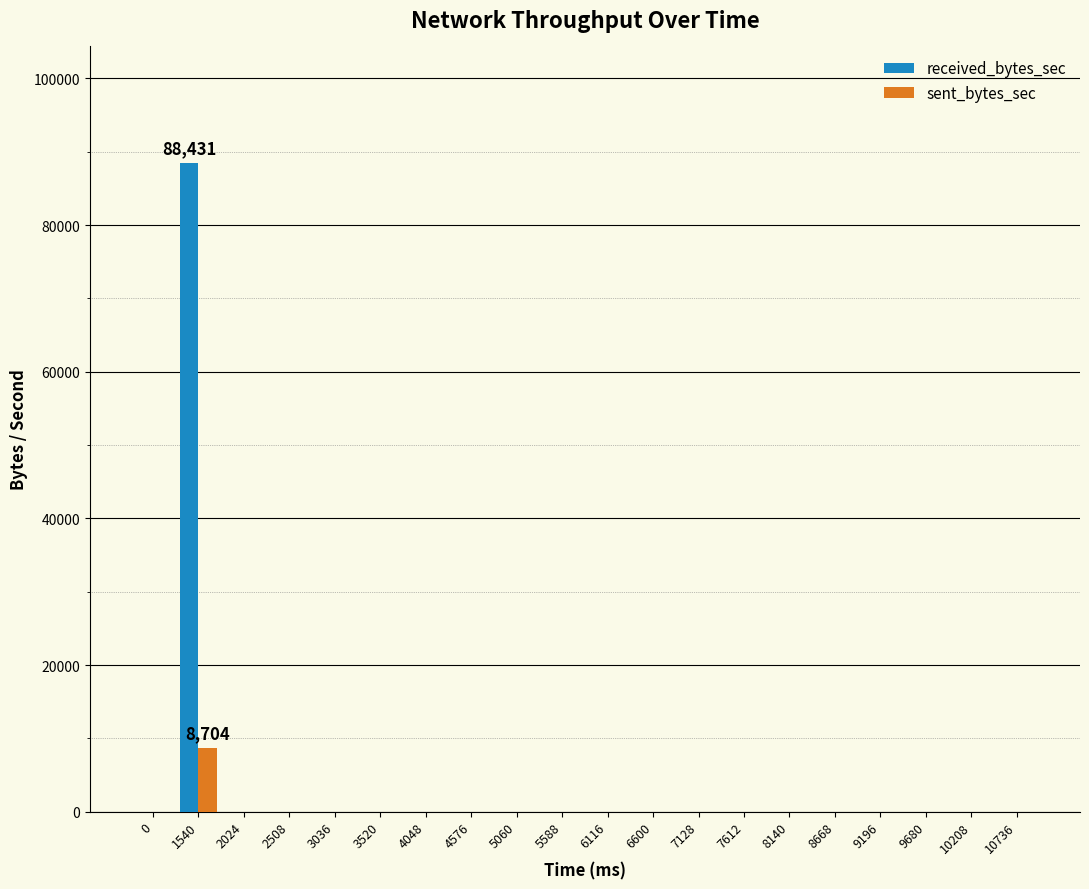

At which category is the sum across all series the highest?

1540